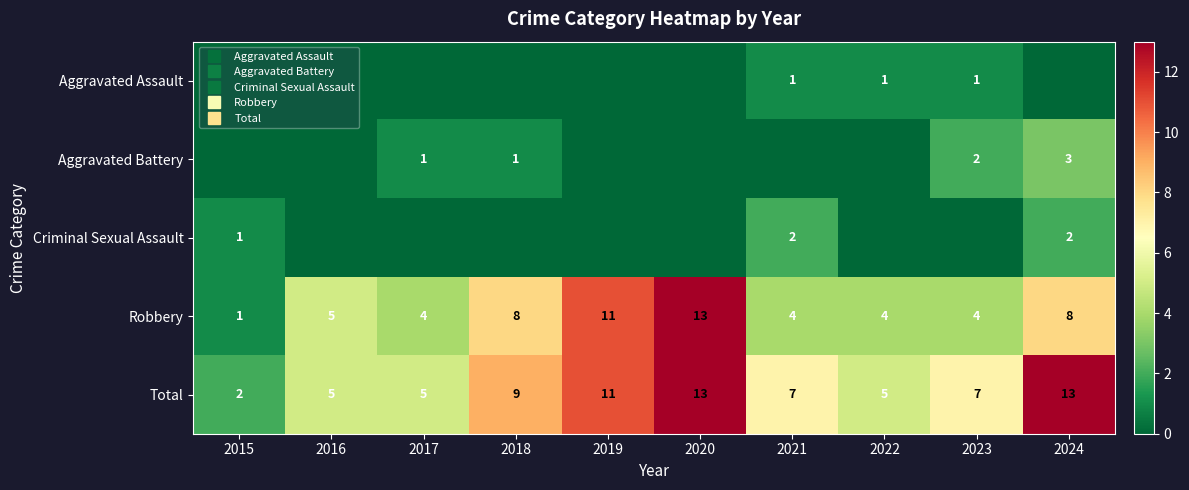

List the labels in order of Criminal Sexual Assault value, largest first.

2021, 2024, 2015, 2016, 2017, 2018, 2019, 2020, 2022, 2023